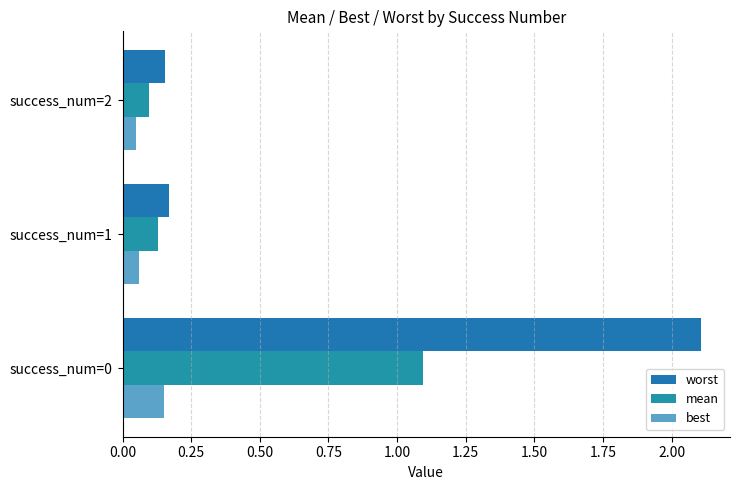

What is the maximum value shown in the chart?

2.1